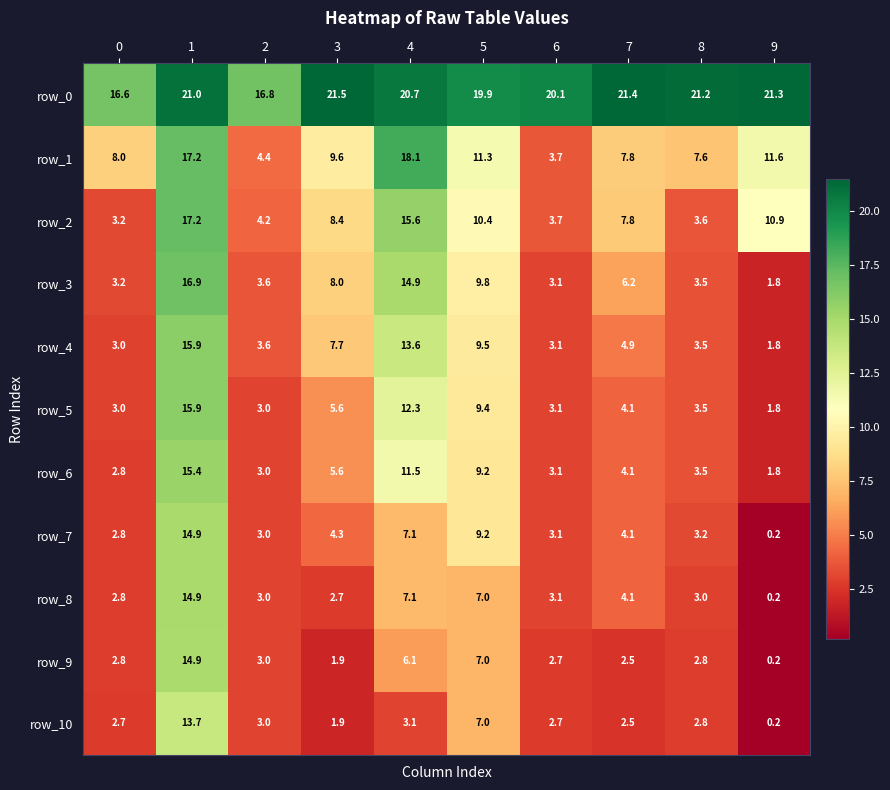

What is the difference between the maximum and minimum values in the row_8 series?

14.7